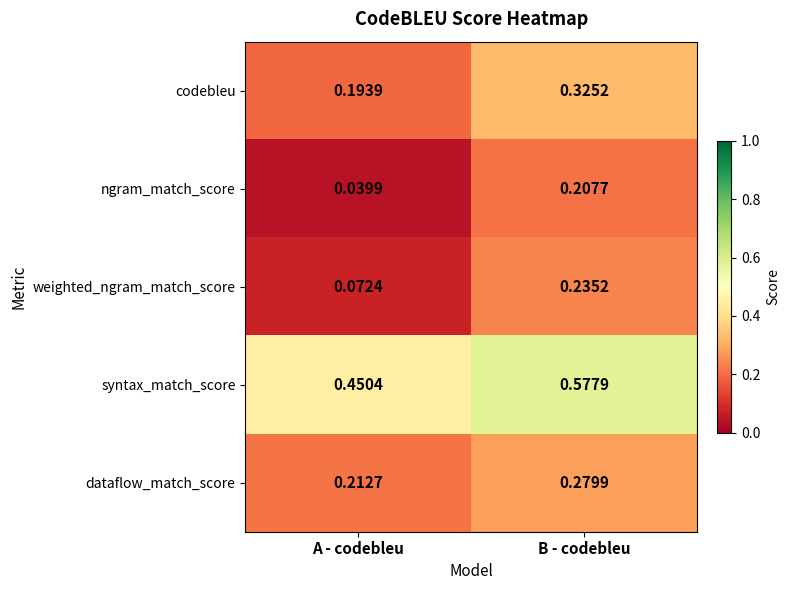

What is the spread (max minus min) of values at B - codebleu?

0.4